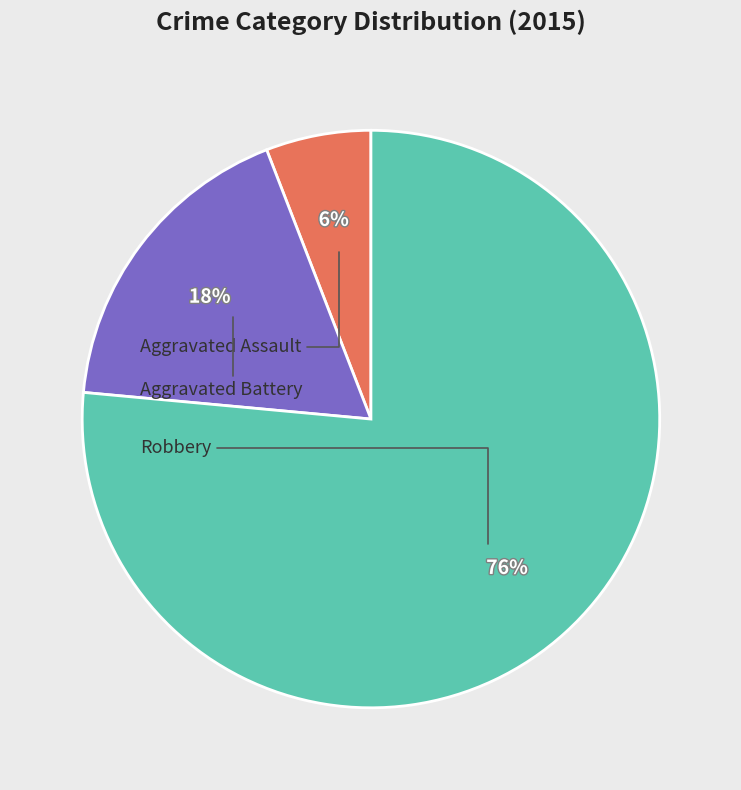

Is there a majority slice in this chart?

Yes